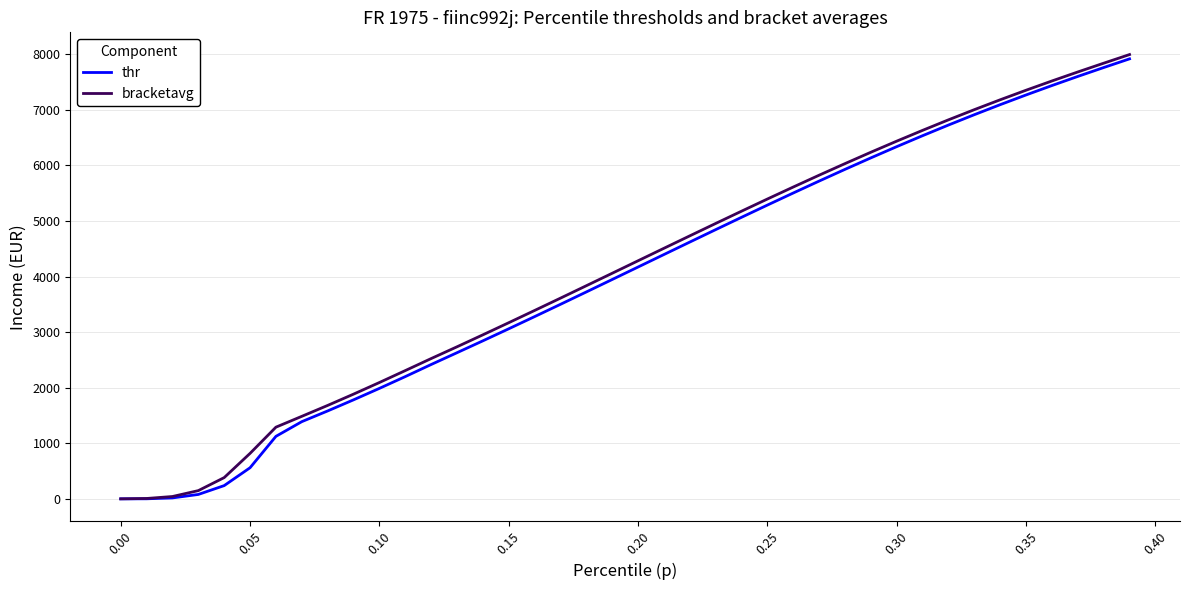

What is the average value of the thr series?

3991.4